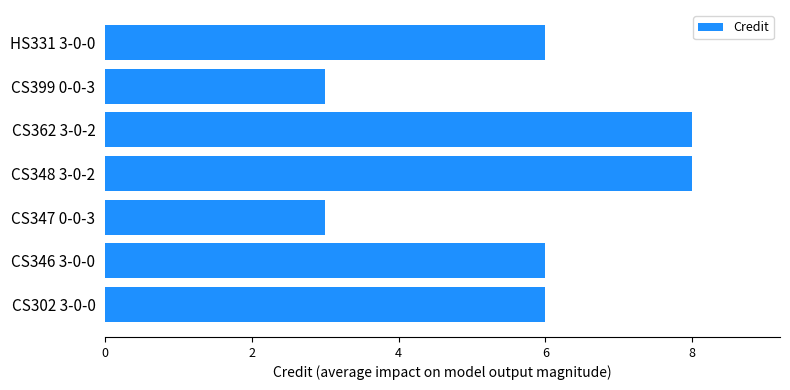

True or false: the data shows 8 at CS362 3-0-2.

True